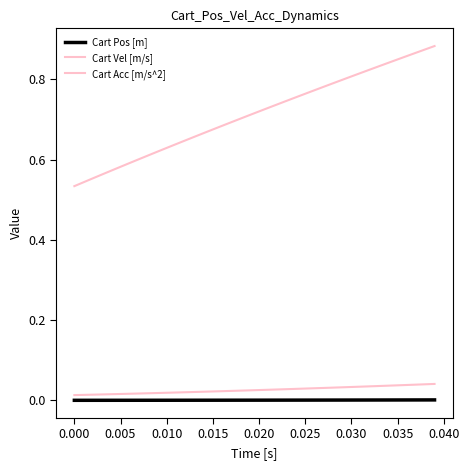

What is the label of the 5th point from the left?

0.015